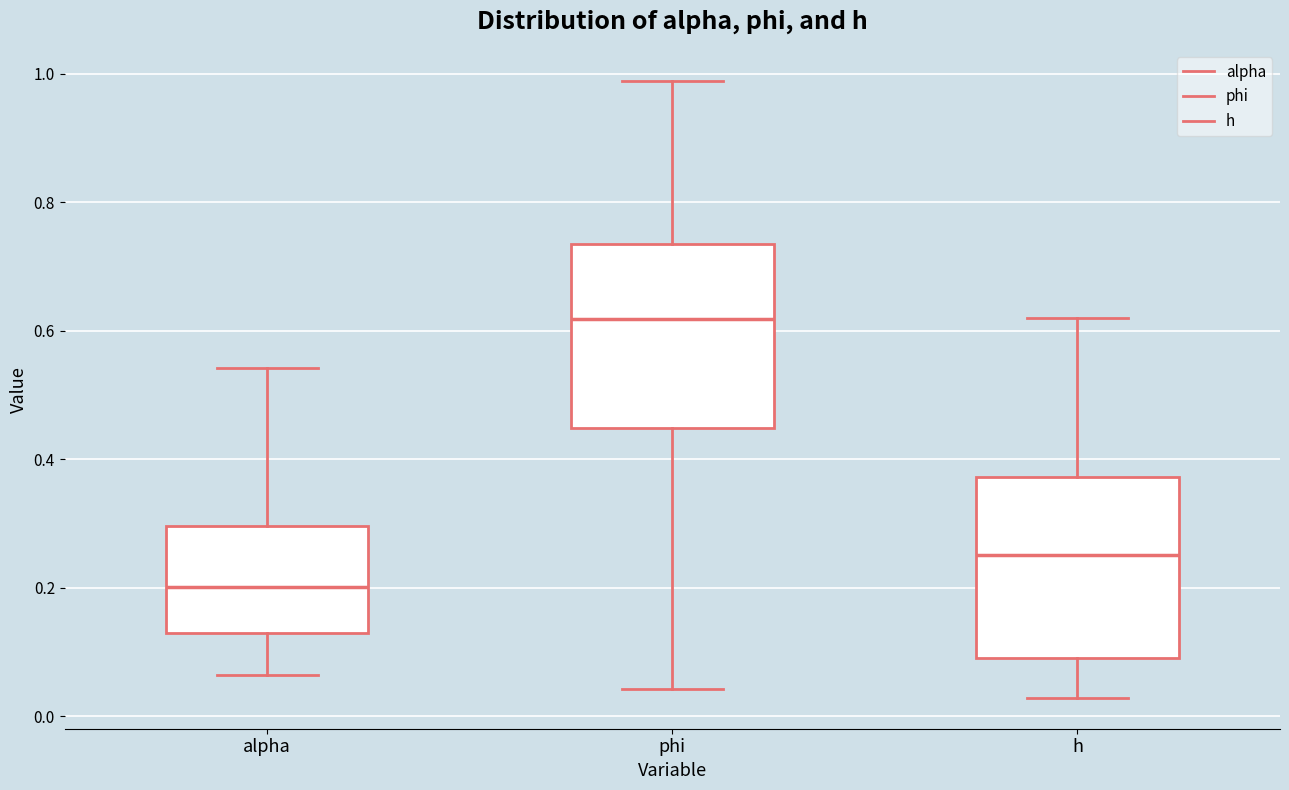

Where is the lower edge of the box for phi on the y-axis? The values are not printed on the chart, so give them approximately, as read against the axis.

0.44